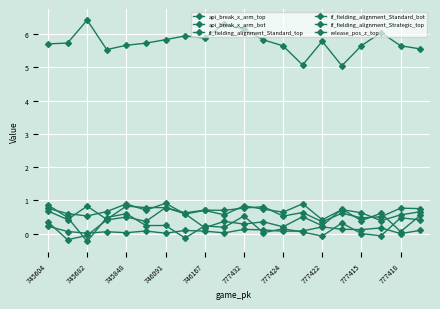

Does the chart have visible grid lines?

Yes